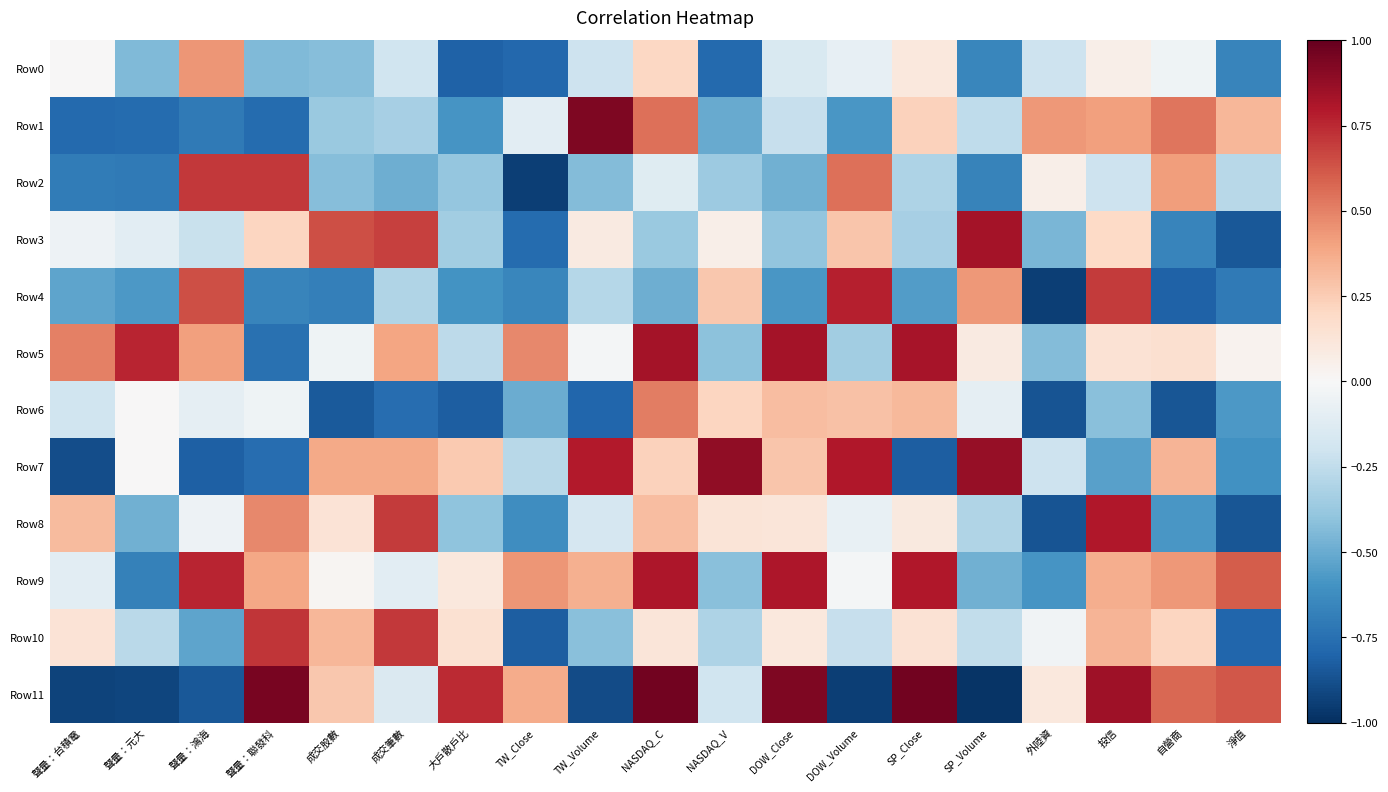

What is the spread (max minus min) of values at TW_Close?

1.4